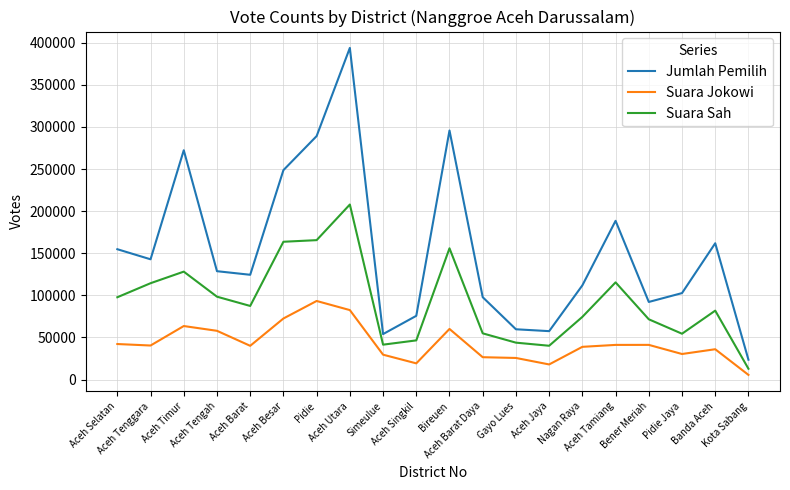

What position from the left is Aceh Utara?

8